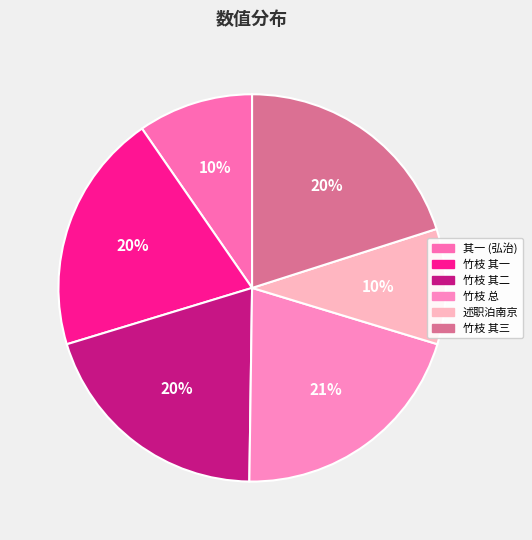

How many slices are in this pie chart?

6